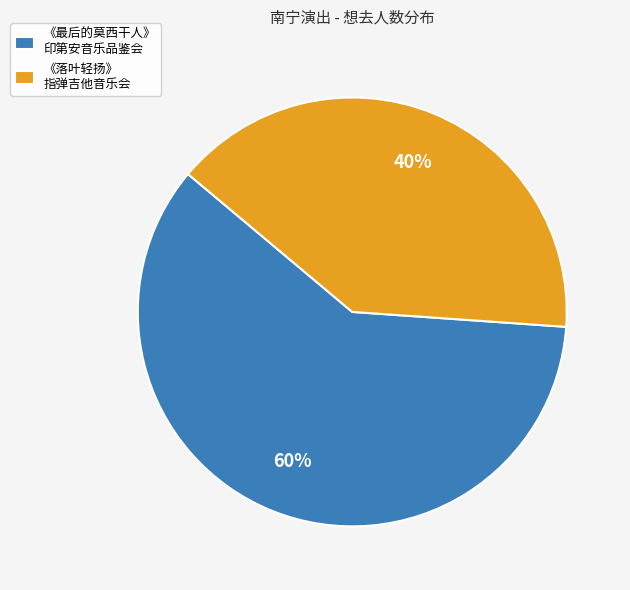

Rank the categories by value from lowest to highest.

《落叶轻扬》 指弹吉他音乐会, 《最后的莫西干人》 印第安音乐品鉴会